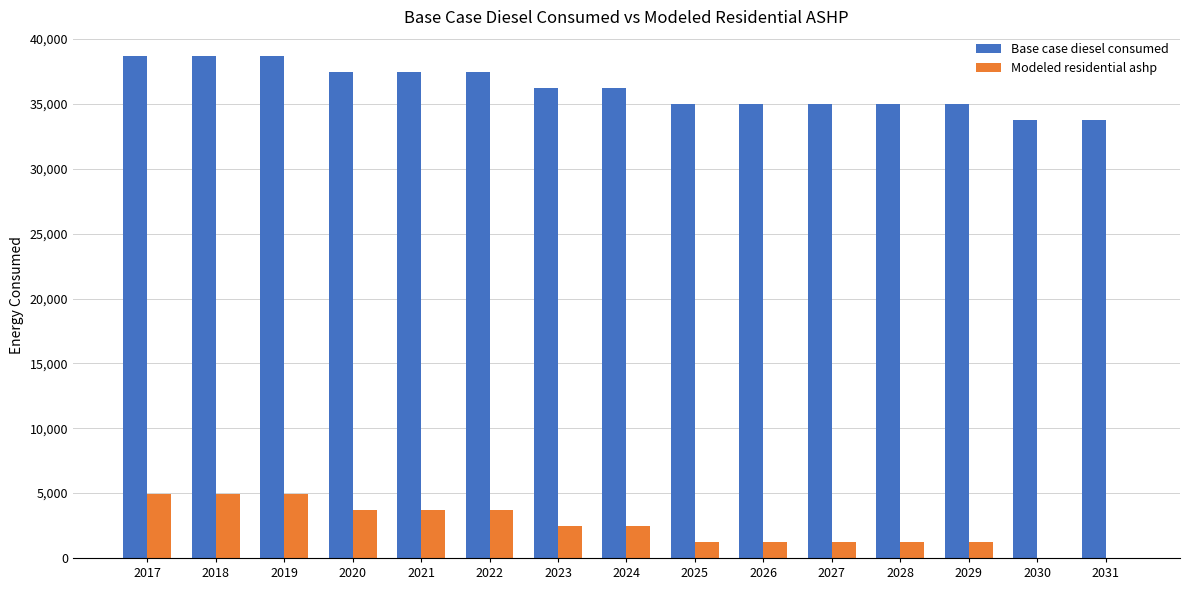

Reading left to right, what are all the values shown in this chart?

Base case diesel consumed: 2017=38663.7	2018=38663.7	2019=38663.7	2020=37433.4	2021=37433.4	2022=37433.4	2023=36203.0	2024=36203.0	2025=34972.7	2026=34972.7	2027=34972.7	2028=34972.7	2029=34972.7	2030=33742.4	2031=33742.4
Modeled residential ashp: 2017=4909.7	2018=4909.7	2019=4909.7	2020=3679.3	2021=3679.3	2022=3679.3	2023=2449.0	2024=2449.0	2025=1218.7	2026=1218.7	2027=1218.7	2028=1218.7	2029=1218.7	2030=0.0	2031=0.0